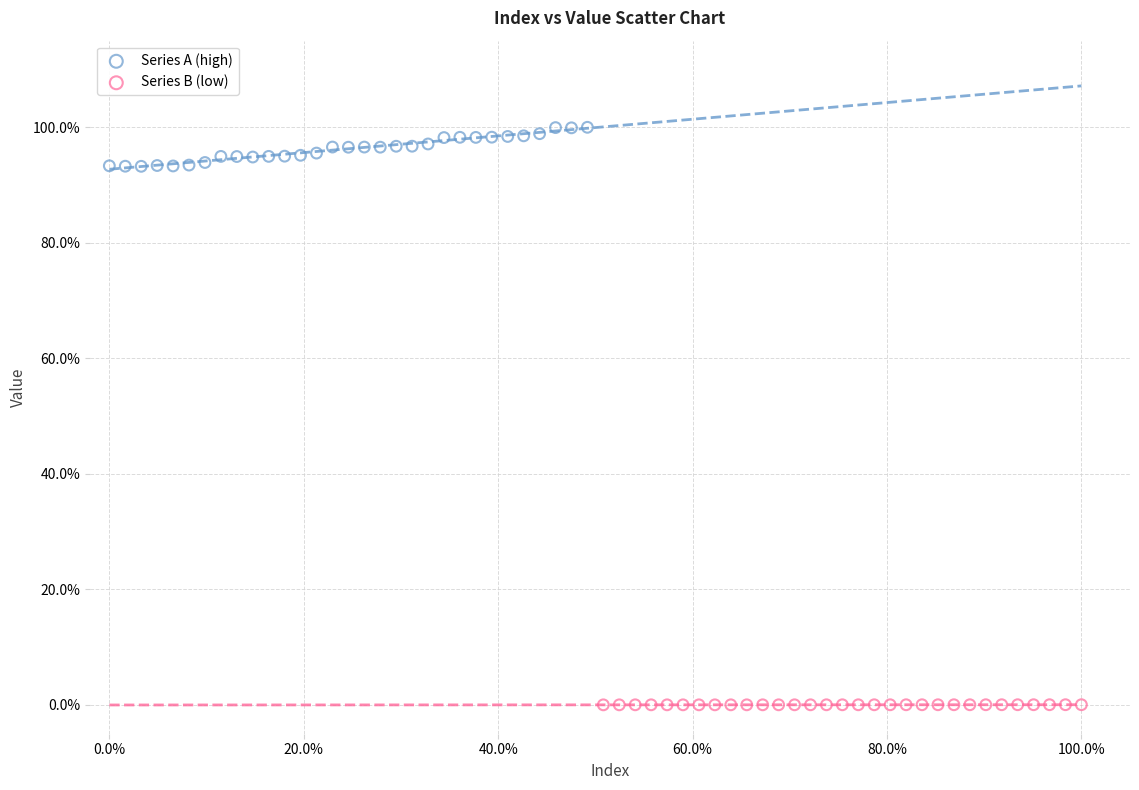

What are all the series names shown in the legend?

Series A (high), Series B (low)